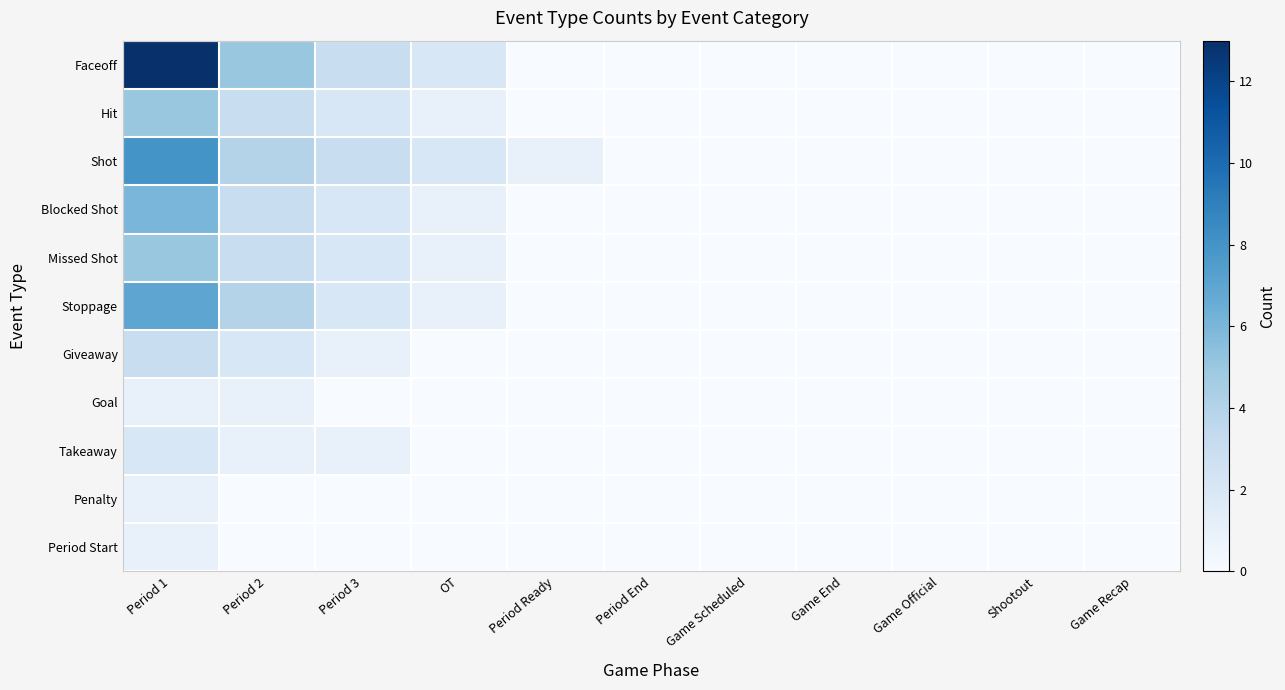

Which series has the largest range (max minus min)?

Faceoff